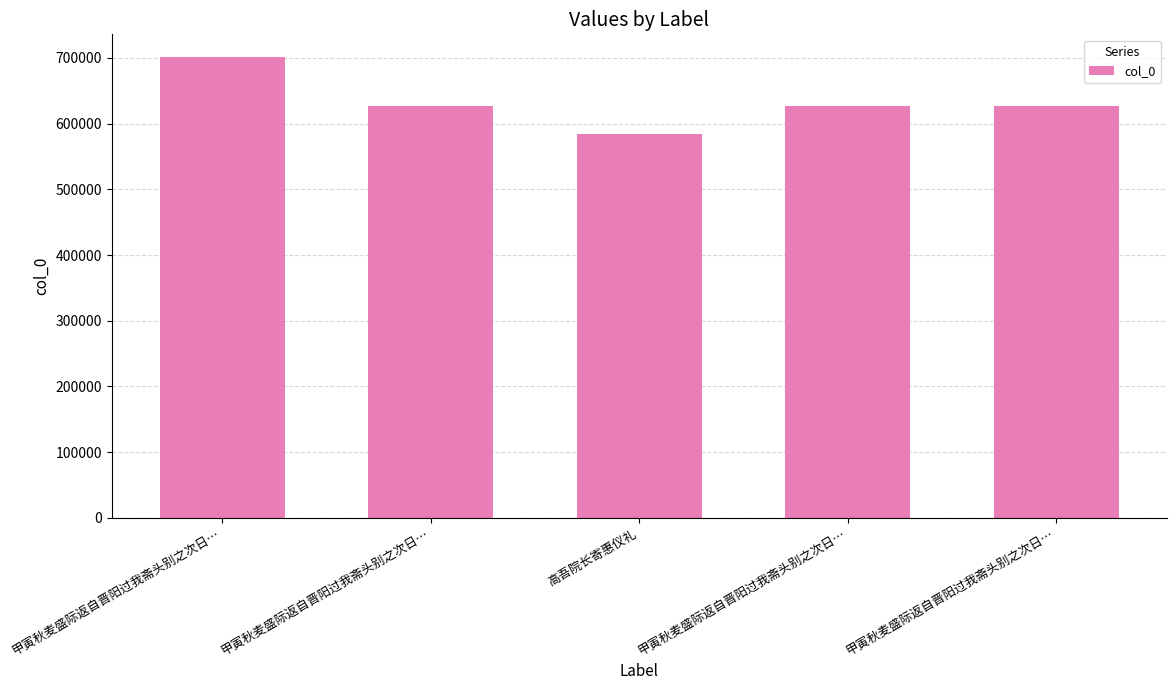

How many bars are there in total?

5